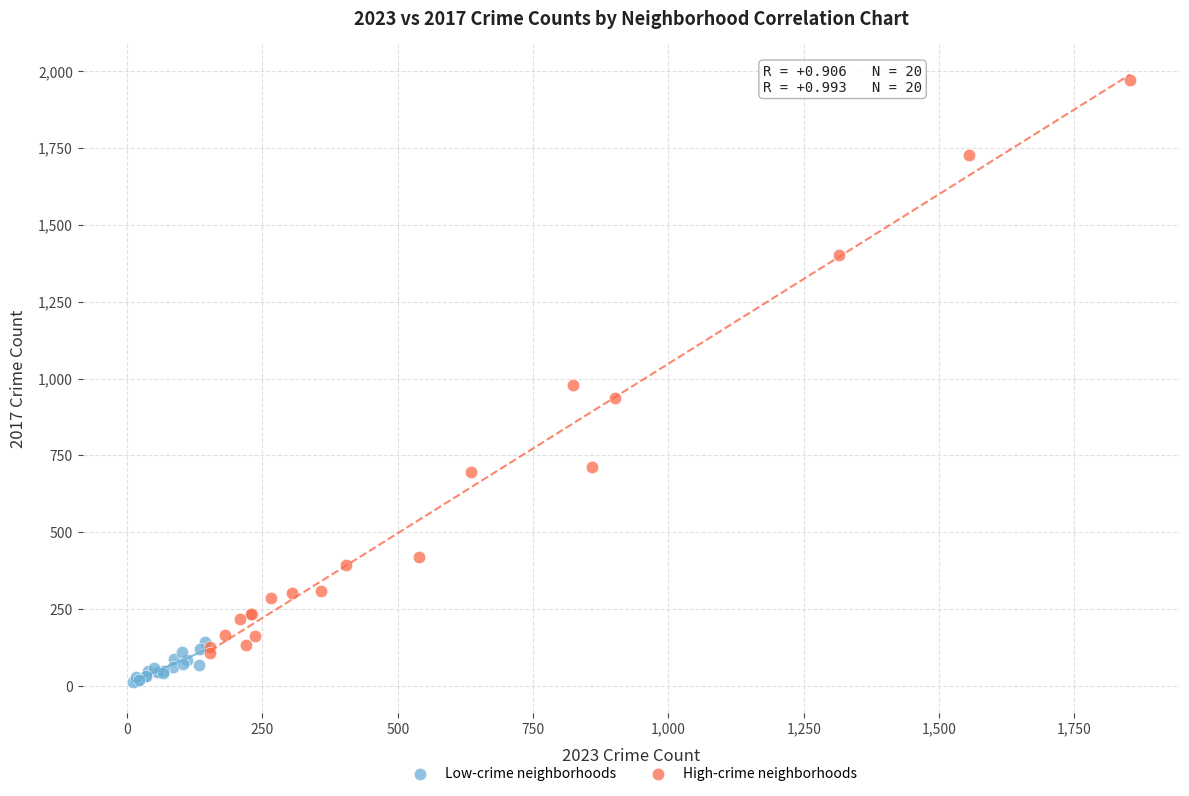

Which series contains the lowest Y value?

Low-crime neighborhoods